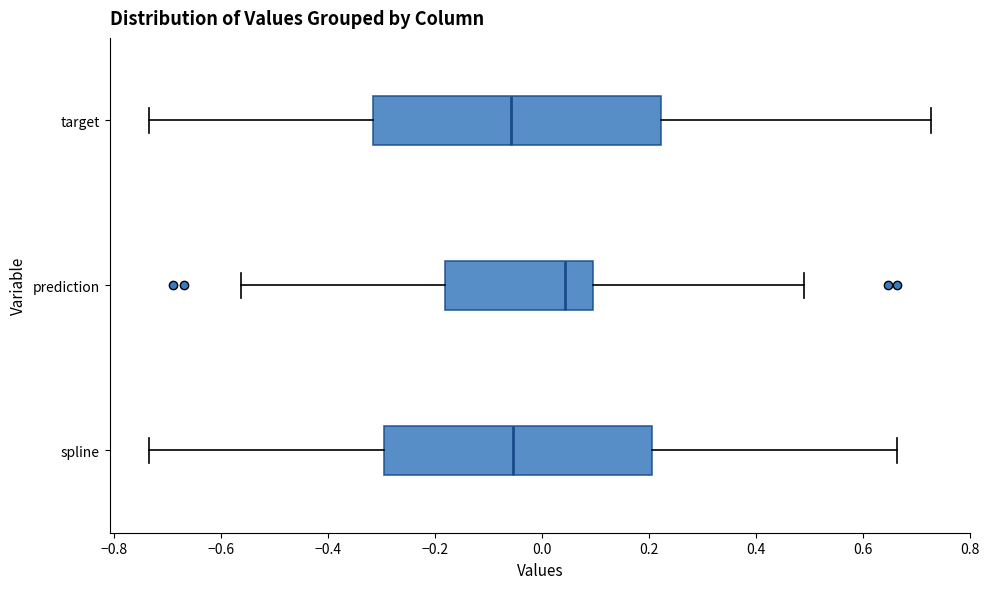

Which box is the widest, from its left edge to its right edge?

target